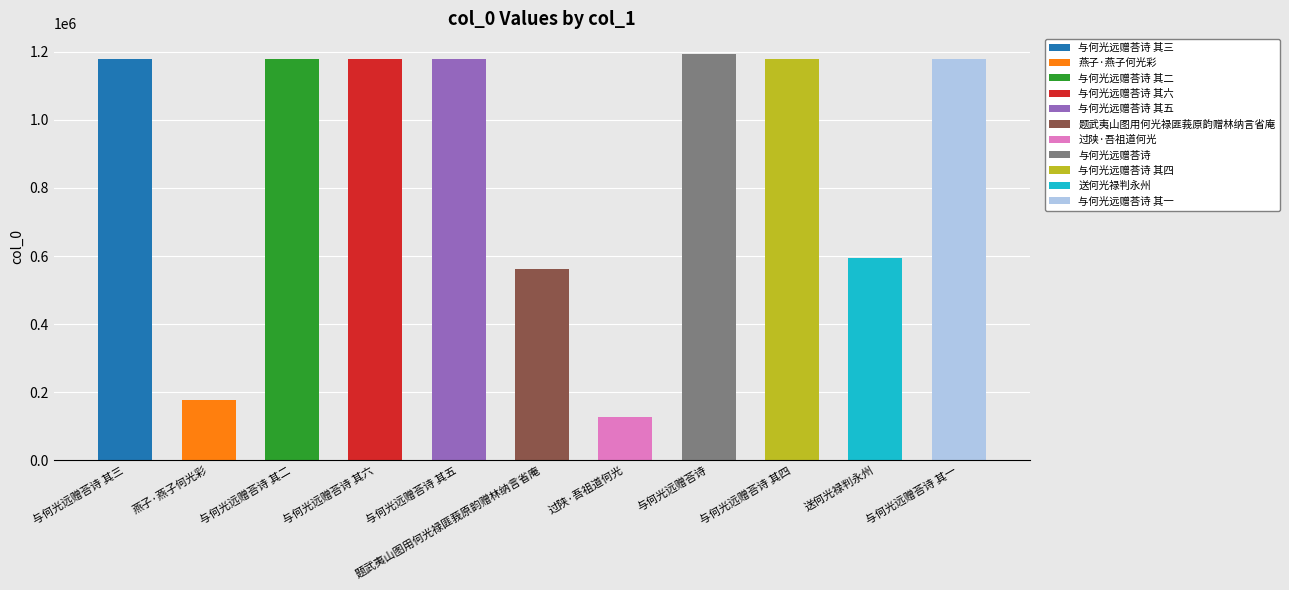

Reading right to left, list all the values displayed in this chart.

1178921	594229	1178924	1194933	126674	562689	1178925	1178926	1178922	175738	1178923